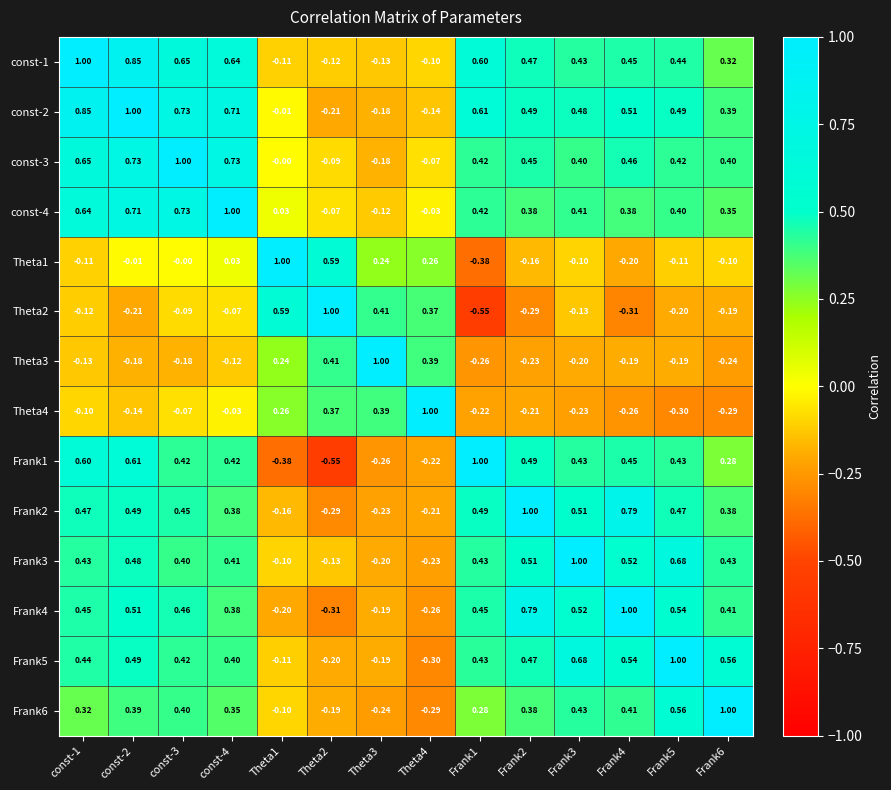

What is the maximum value shown in the chart?

1.0